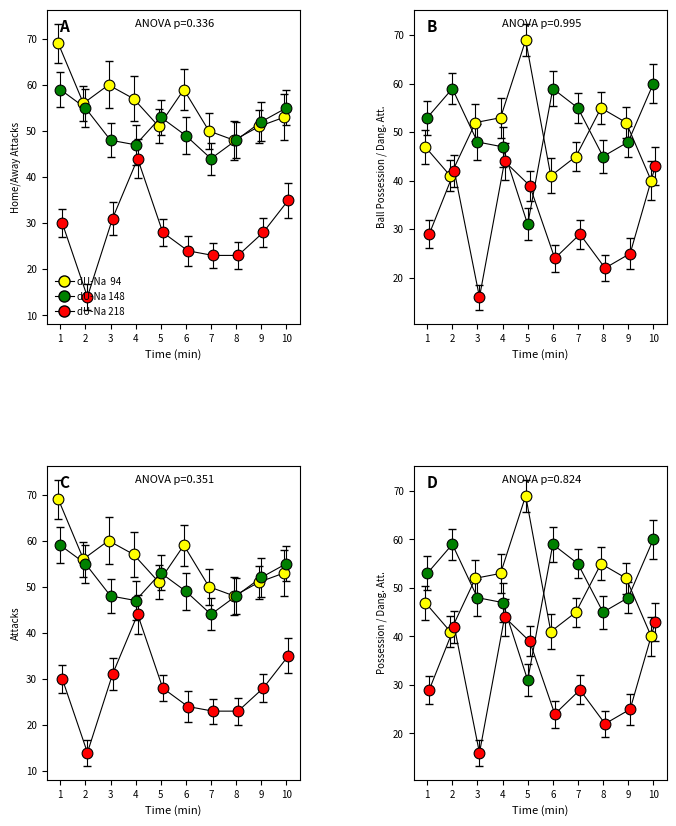

Which series reaches the maximum Y coordinate?

dU-Na  94